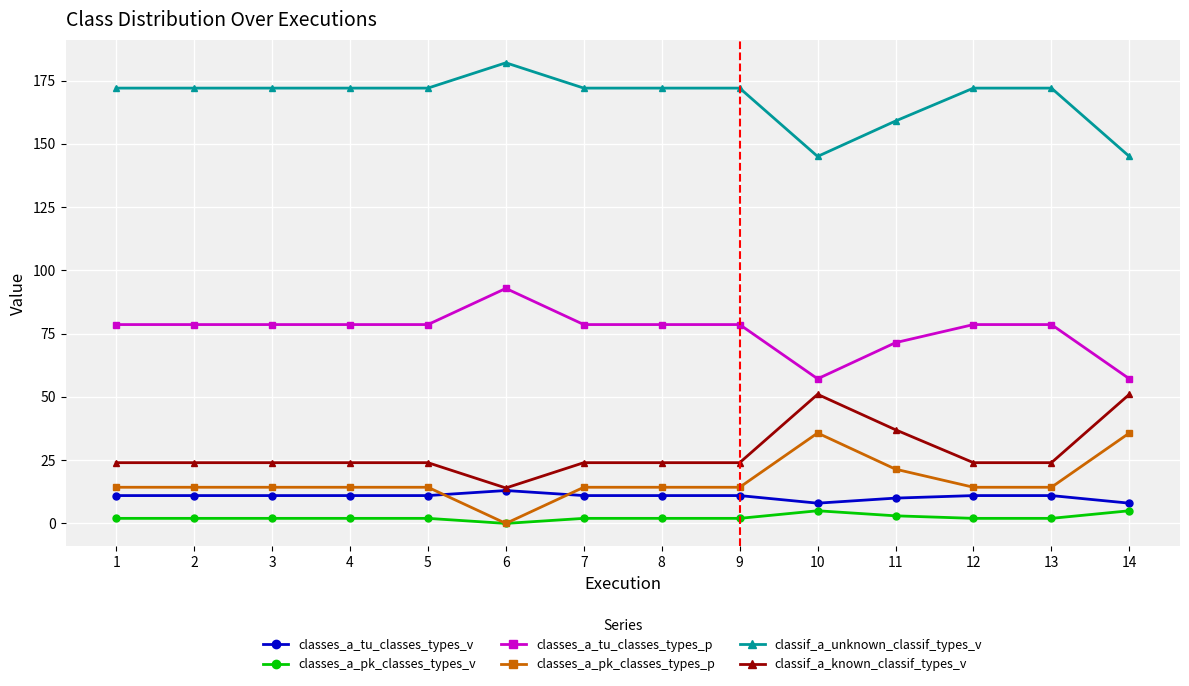

What is the total value across all series at 10?

301.9